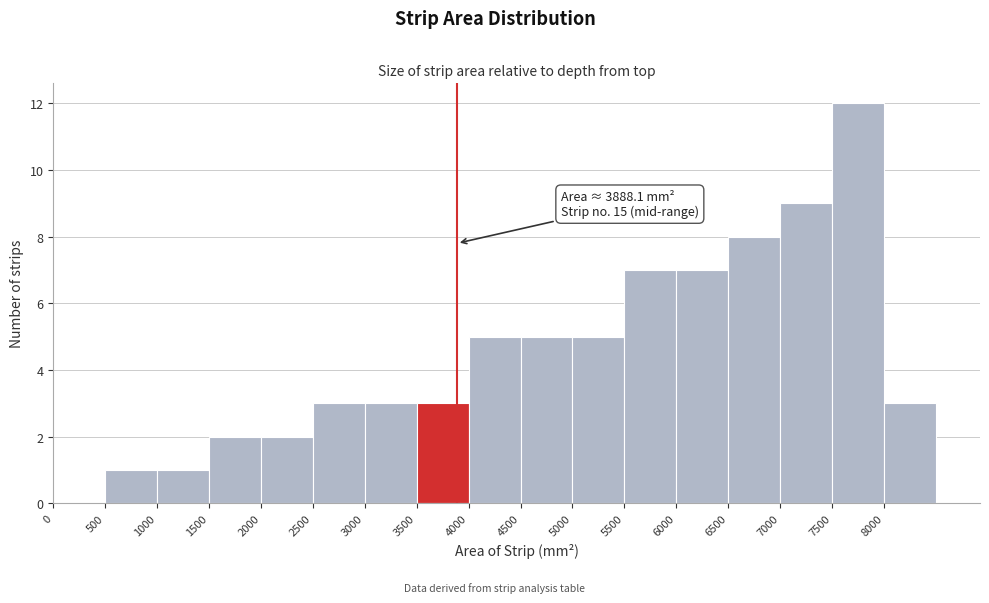

Over which range of the x-axis is the bar tallest?

7500 to 8000